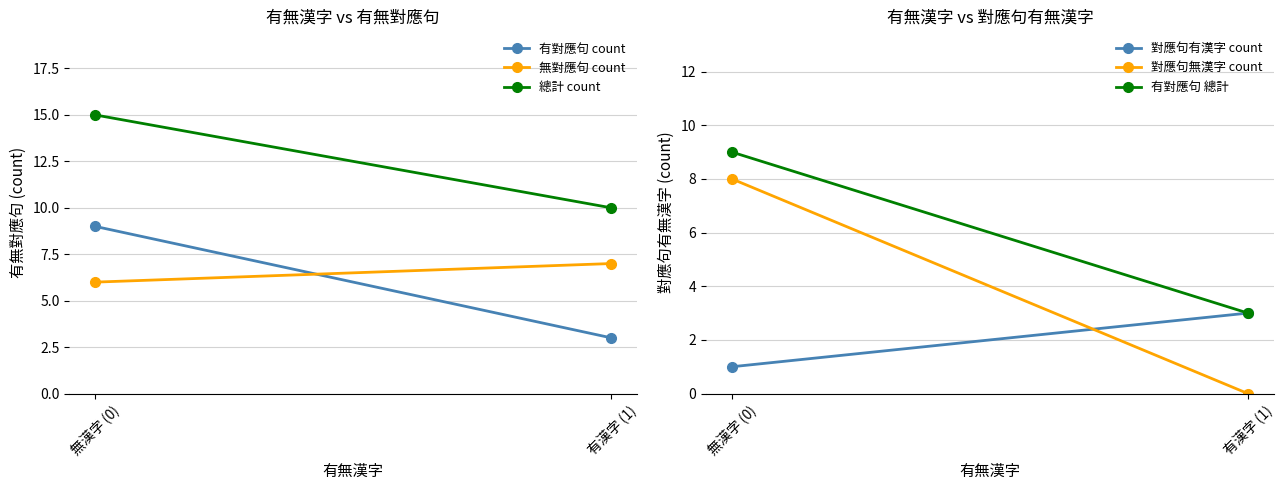

Rank the series at 無漢字 (0) from lowest to highest value.

對應句有漢字 count, 無對應句 count, 對應句無漢字 count, 有對應句 count, 有對應句 總計, 總計 count